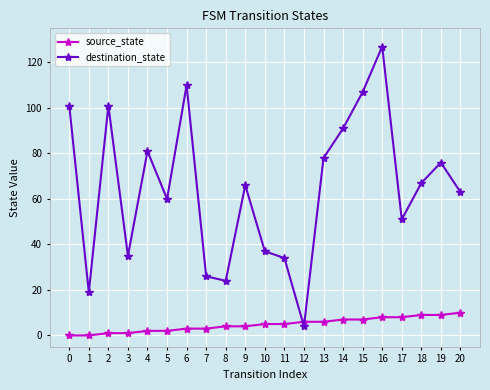

Is the value of destination_state at 11 greater than the value of source_state at 19?

Yes